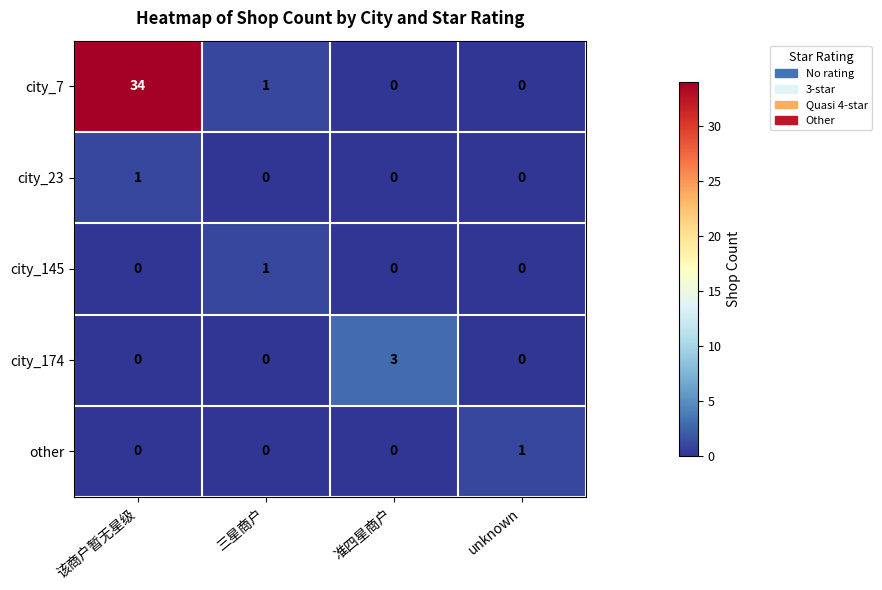

Reading right to left, what are all the values shown in this chart?

city_7: unknown=0	准四星商户=0	三星商户=1	该商户暂无星级=34
city_23: unknown=0	准四星商户=0	三星商户=0	该商户暂无星级=1
city_145: unknown=0	准四星商户=0	三星商户=1	该商户暂无星级=0
city_174: unknown=0	准四星商户=3	三星商户=0	该商户暂无星级=0
other: unknown=1	准四星商户=0	三星商户=0	该商户暂无星级=0